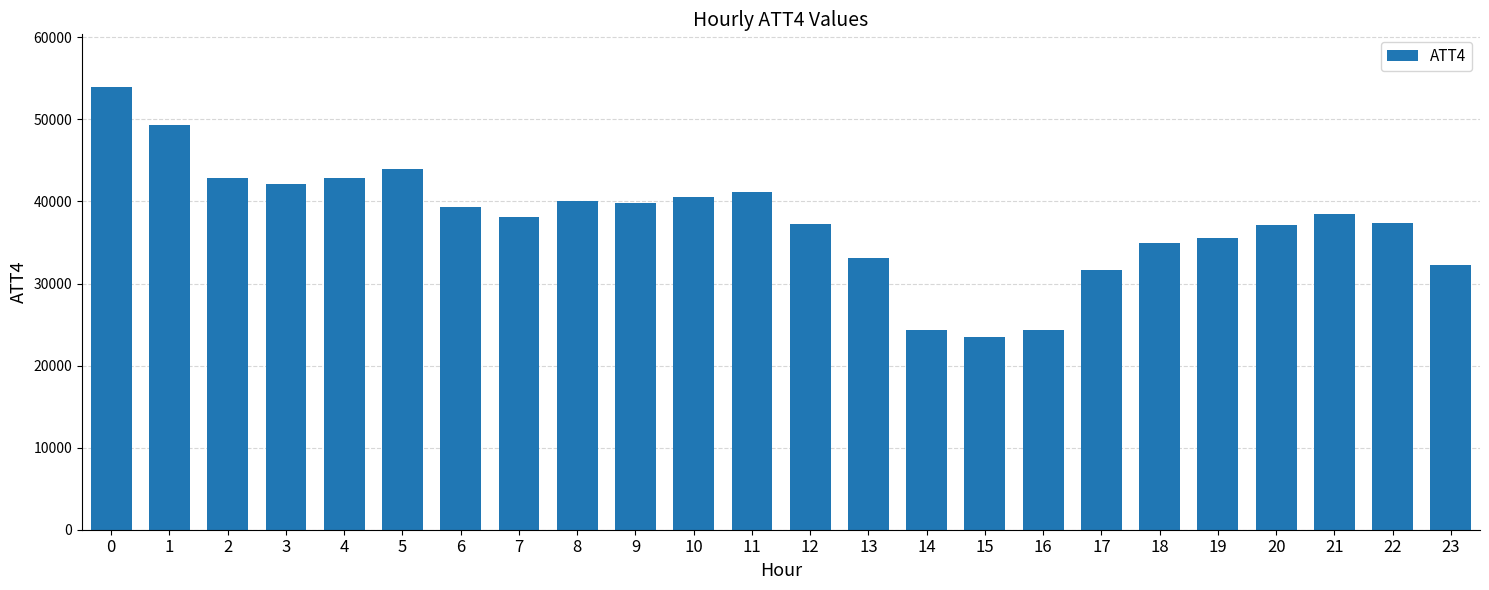

Is it true that the value at 8 is 40000?

True